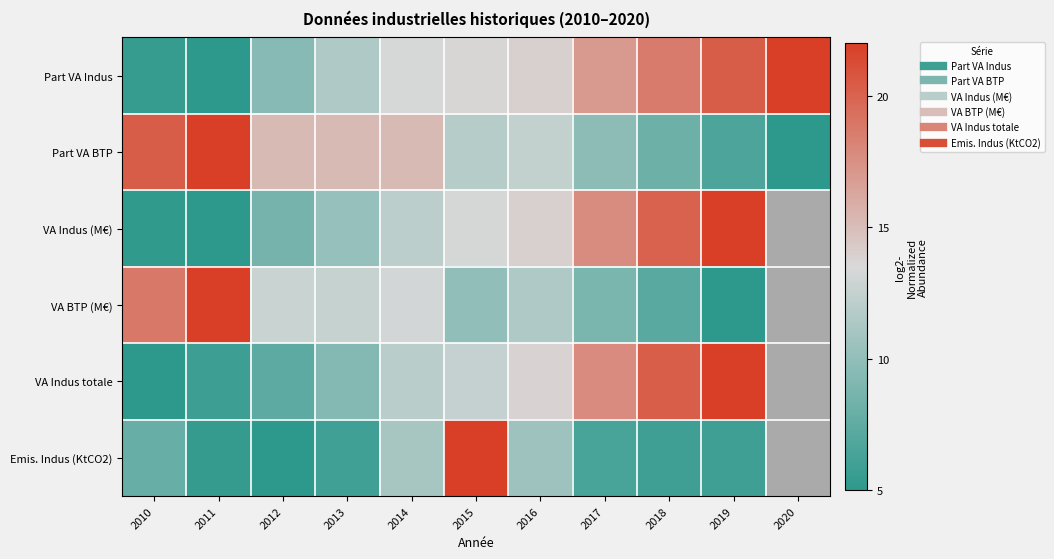

At which label does Part VA Indus first exceed 13?

2014